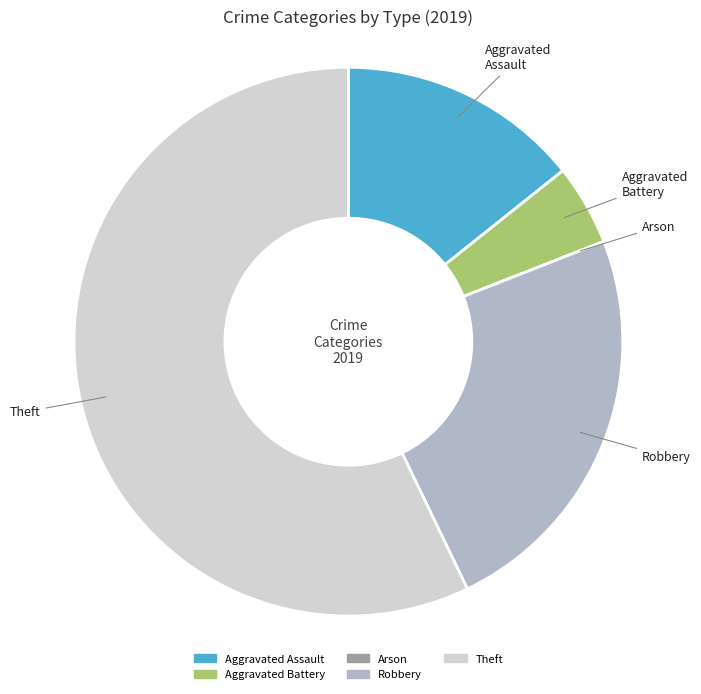

Combined, do Aggravated Battery and Robbery account for over 50%?

No